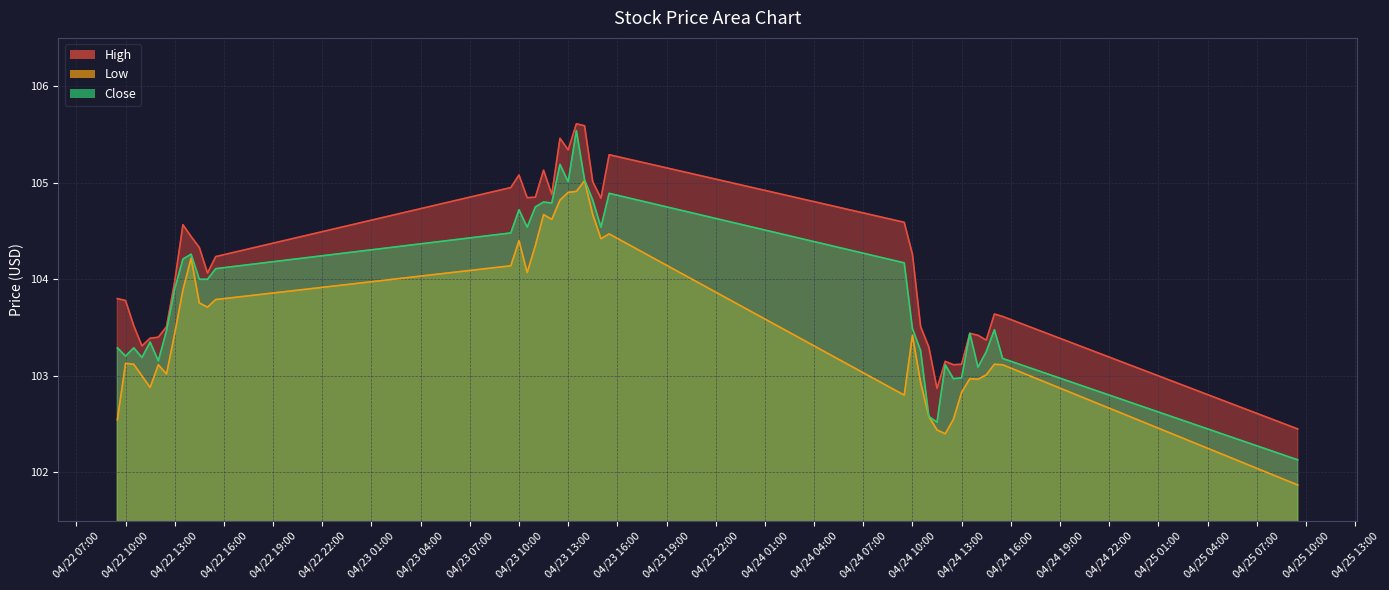

What is the difference between the highest and lowest values at 2024-04-24 09:30?

1.8